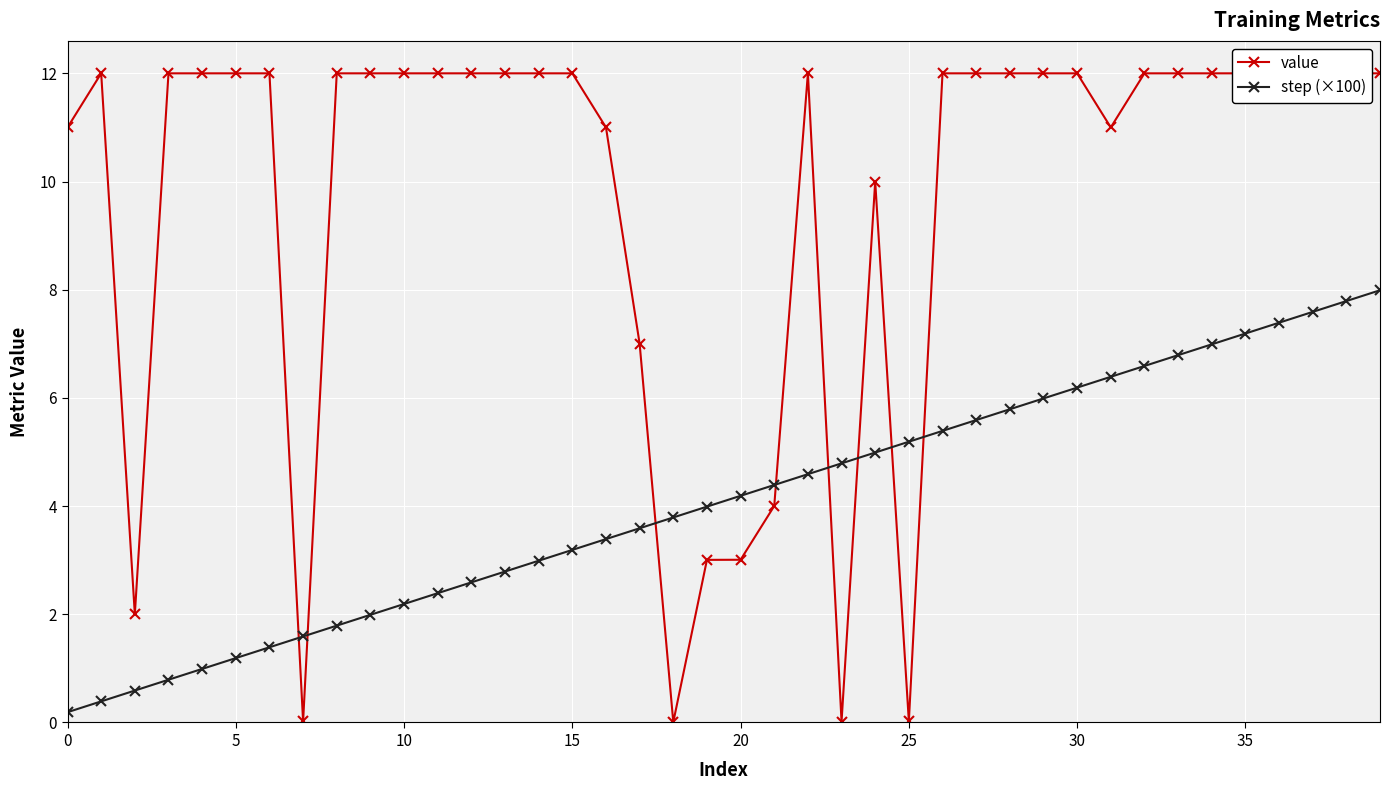

Which category has the highest value in the value series?

5